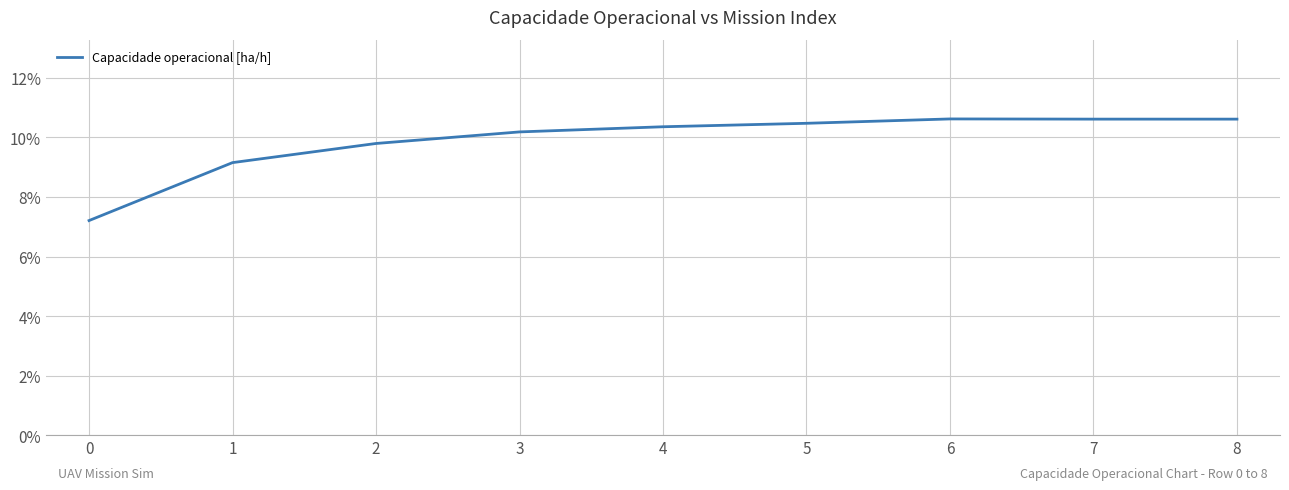

The value at 3 is 10.2. True or false?

True